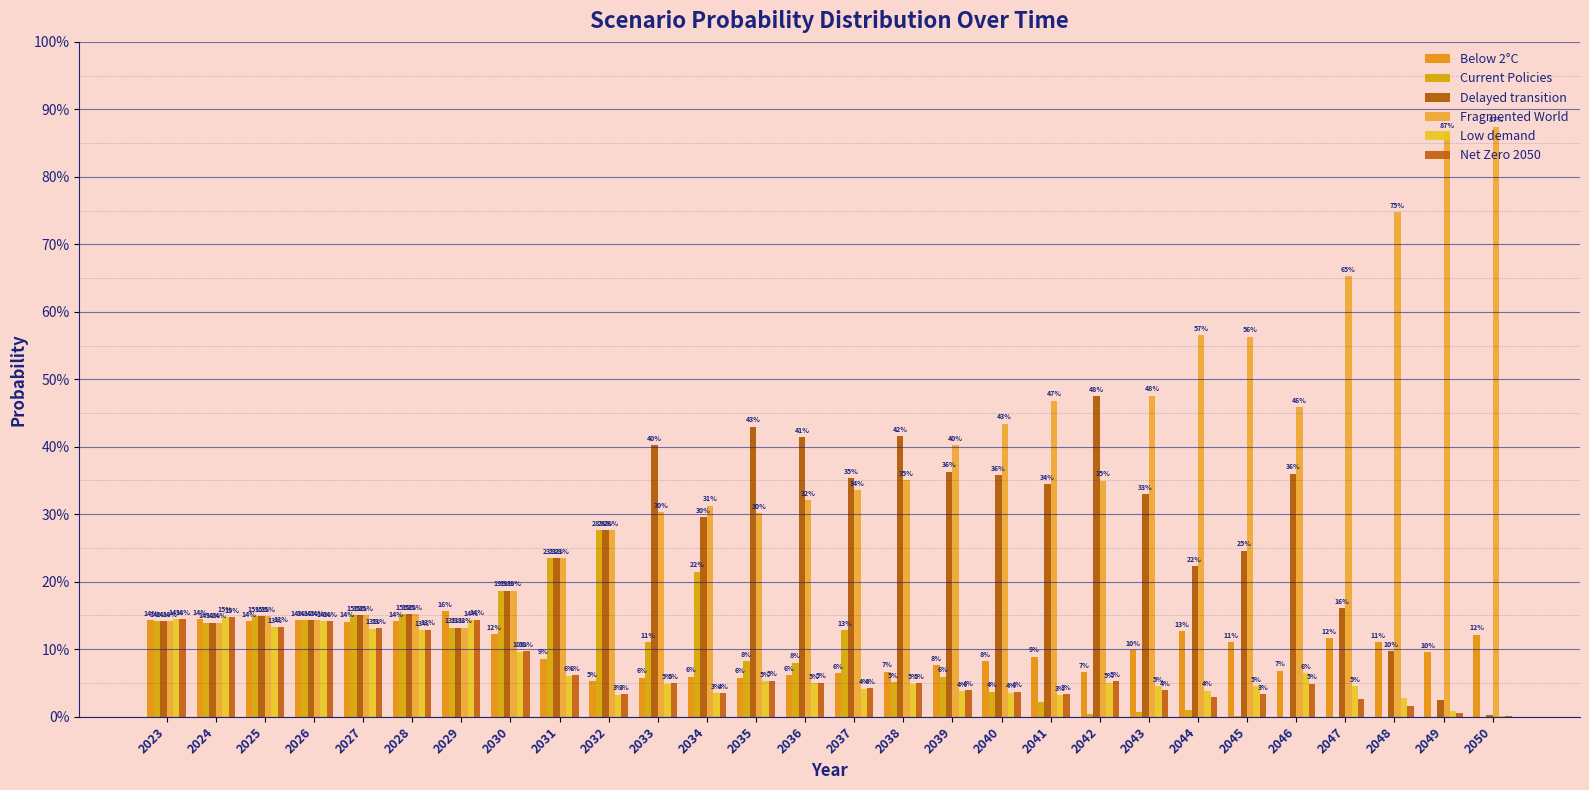

Which series changed the most between 2027 and 2040?

Fragmented World